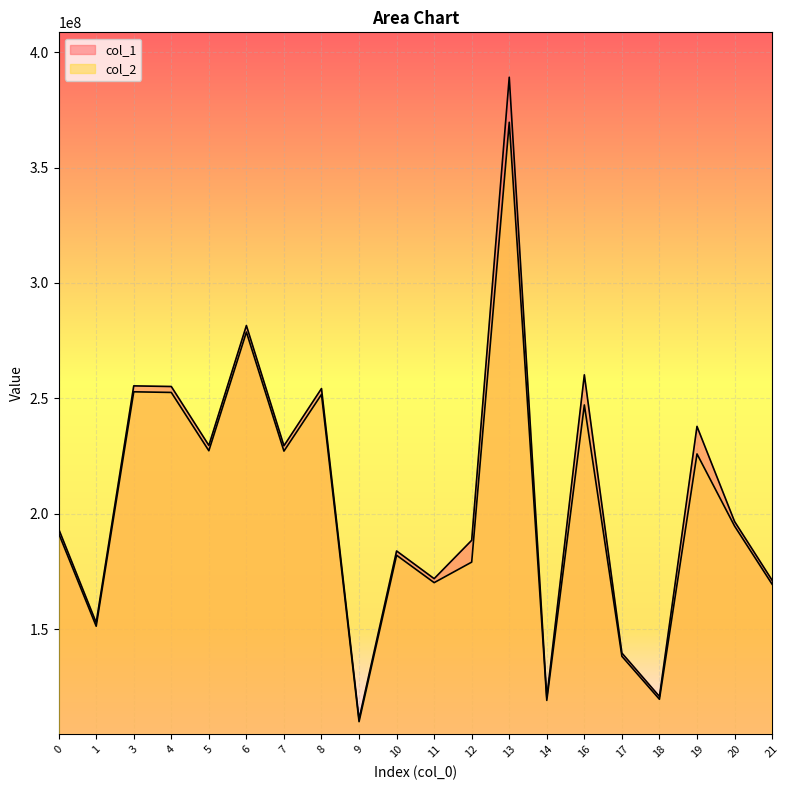

At which label does col_1 first exceed 196660693?

3